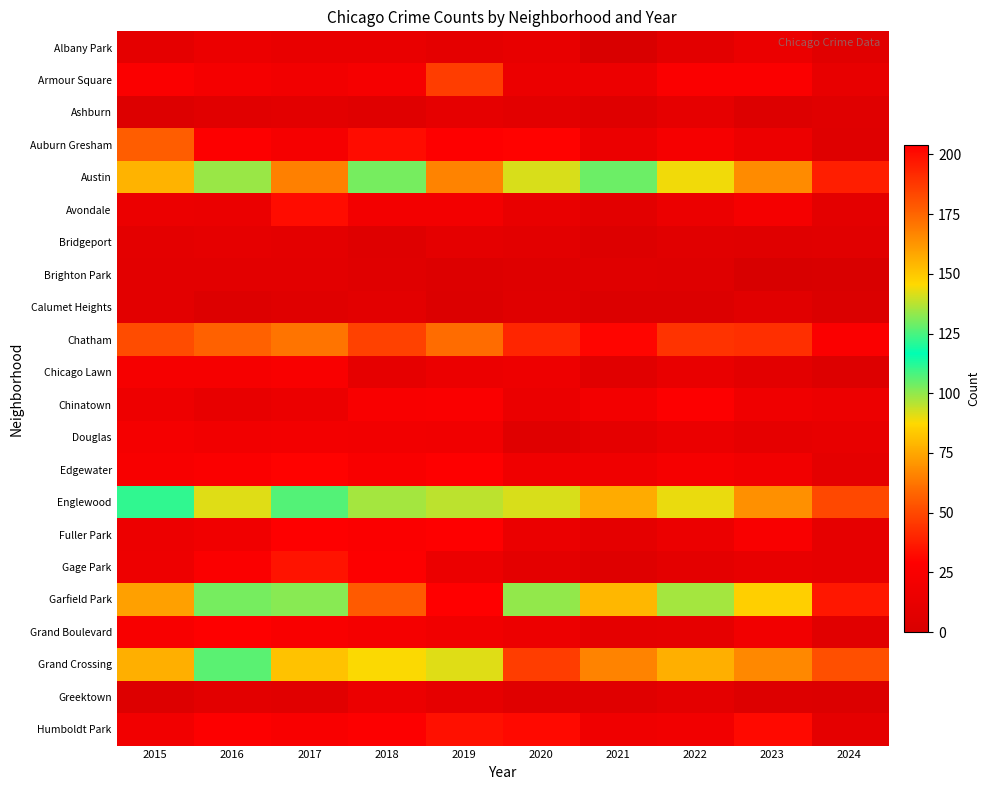

What is the difference between the highest and lowest values at 2018?

173